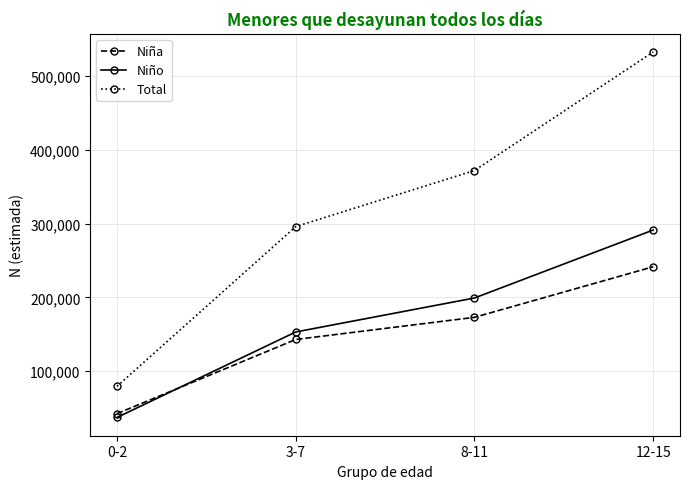

What is the difference between the maximum and minimum values in the Niño series?

254182